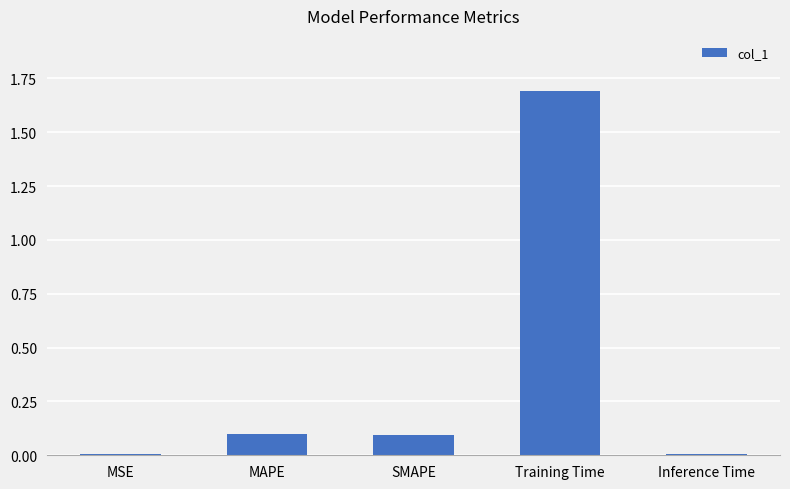

Which has a higher value, SMAPE or MSE?

SMAPE